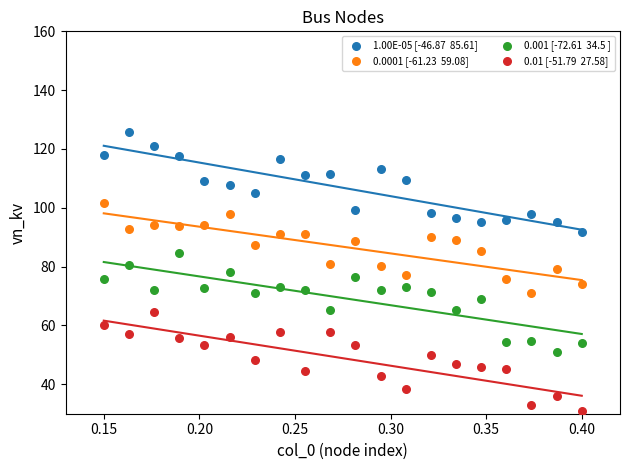

Across all data points, what is the range of Y values (max minus min)?

95.0